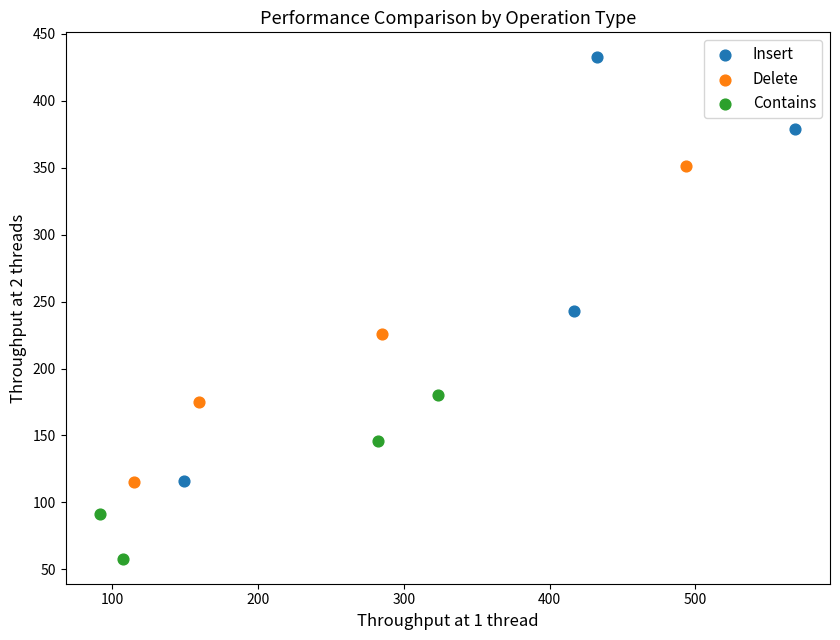

What are all the series names shown in the legend?

Insert, Delete, Contains